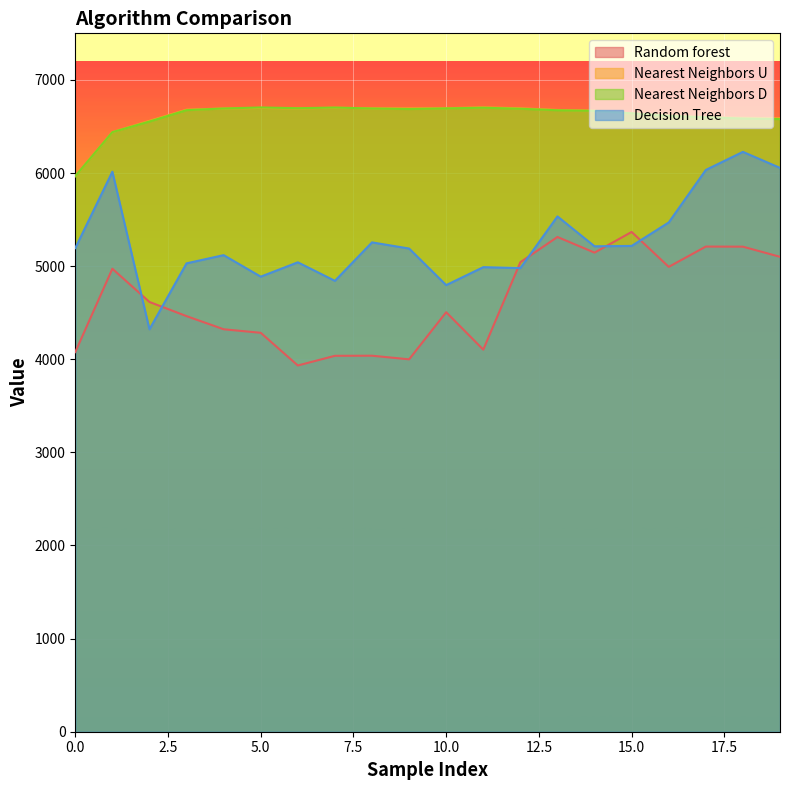

How many lines are shown in the chart?

4